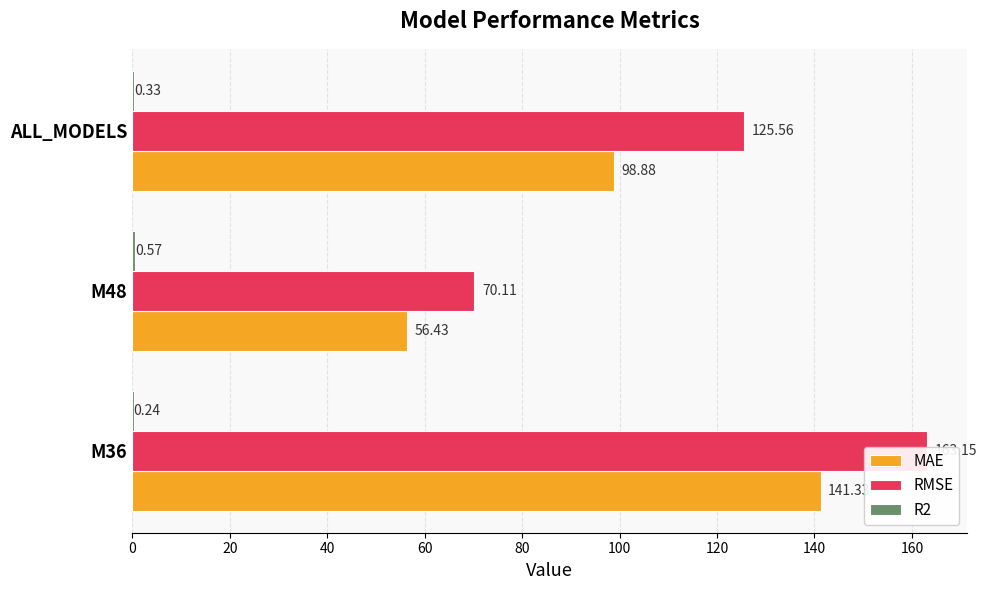

What is the greatest value displayed?

163.1